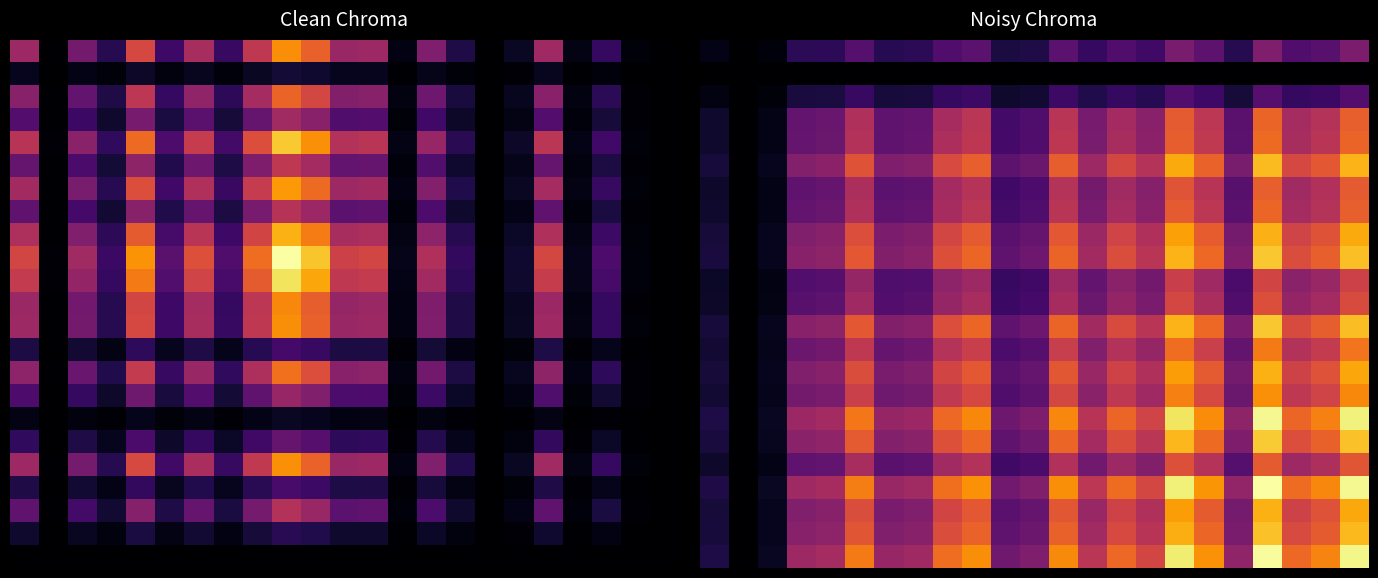

What is the total value across all series at 12?

12.2